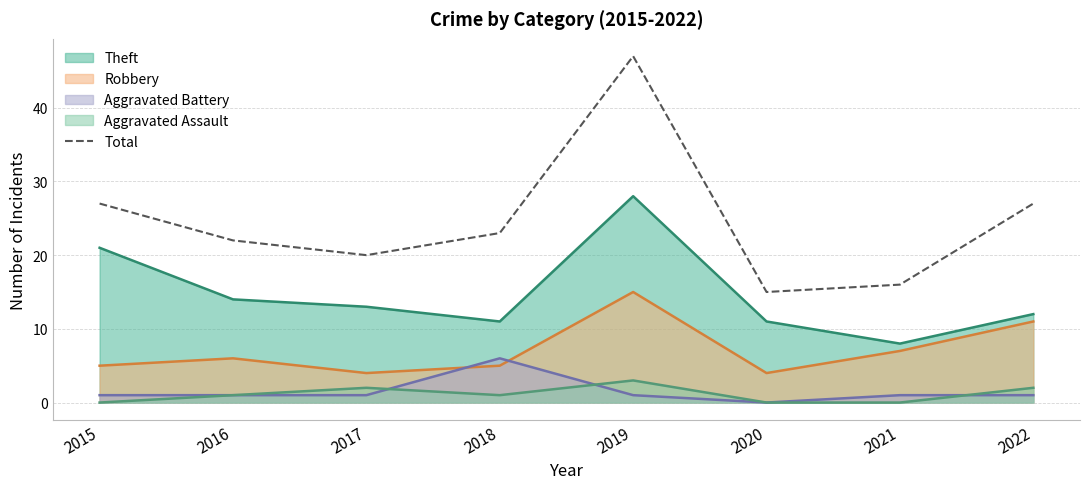

Reading left to right, extract all data points from this chart.

27	22	20	23	47	15	16	27